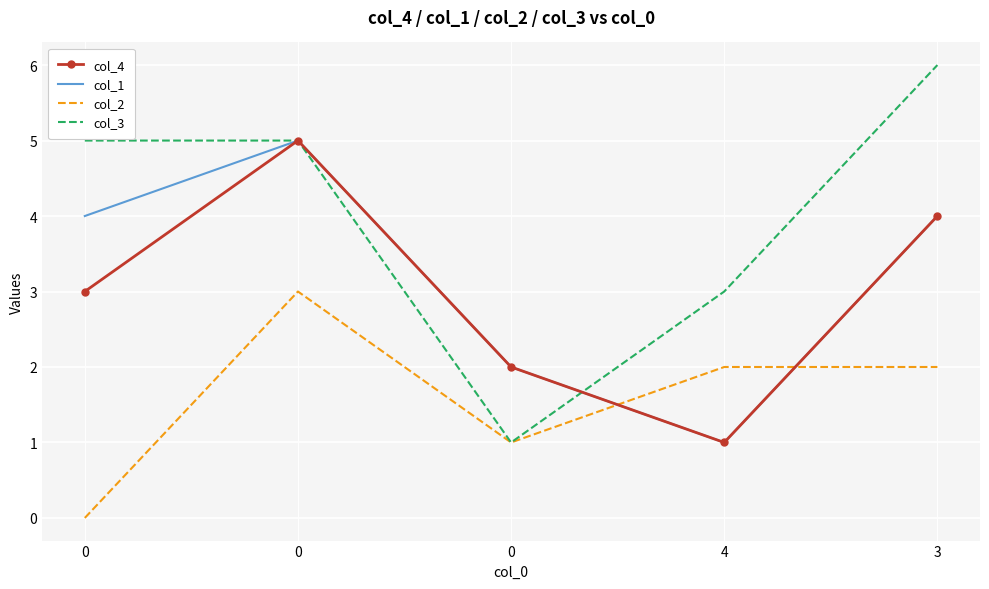

Reading left to right, transcribe all the data shown in this chart.

col_4: 0=3	0=5	0=2	4=1	3=4
col_1: 0=4	0=5	0=2	4=1	3=4
col_2: 0=0	0=3	0=1	4=2	3=2
col_3: 0=5	0=5	0=1	4=3	3=6